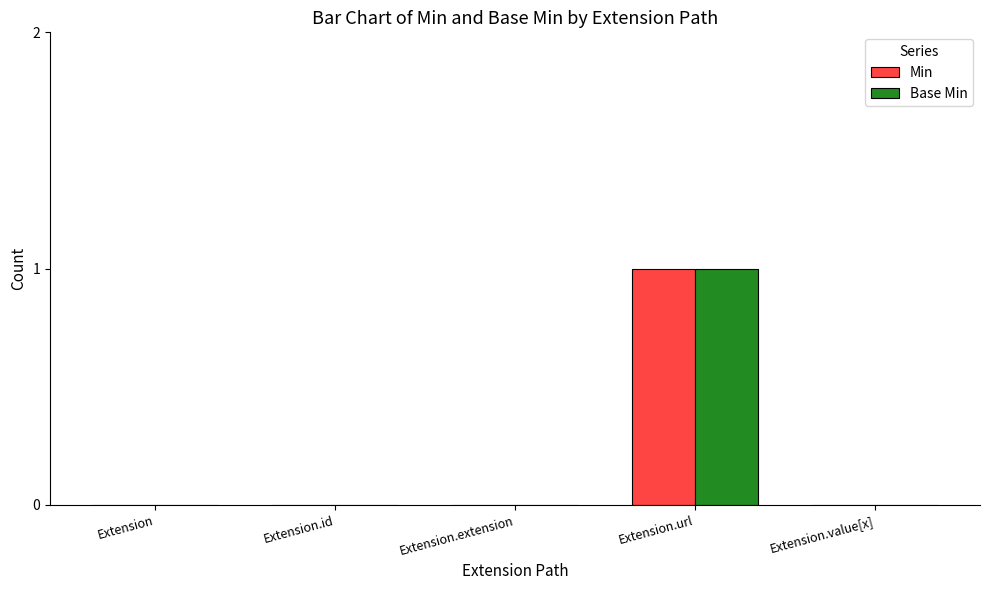

What is the total value across all series at Extension.url?

2